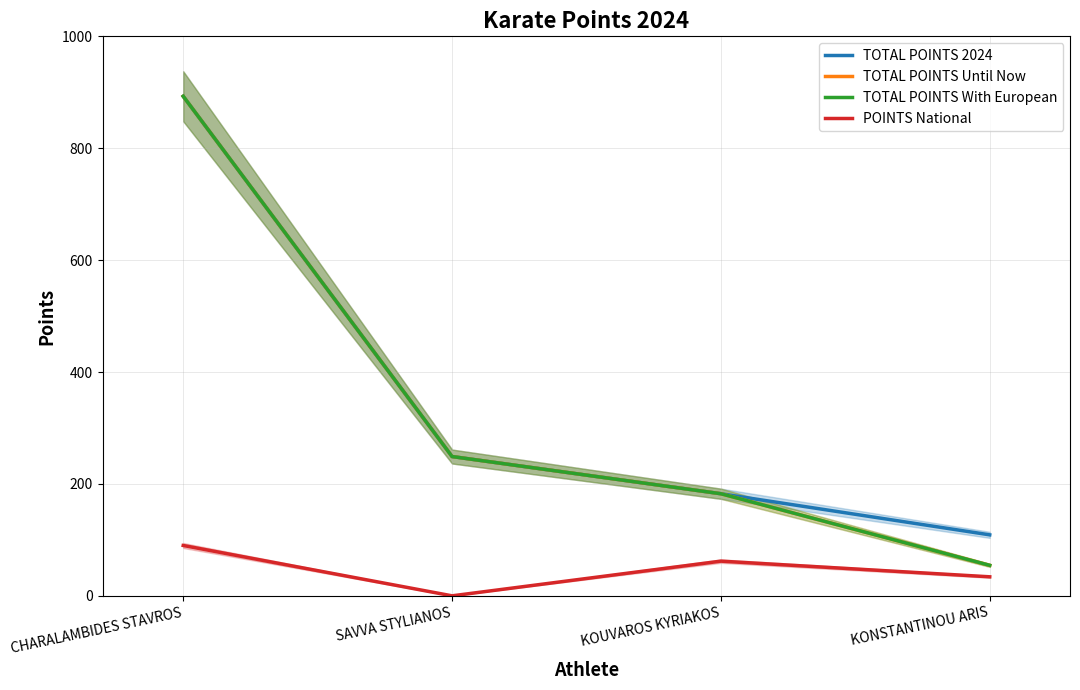

True or false: POINTS National has more than 2 interior local peaks.

False